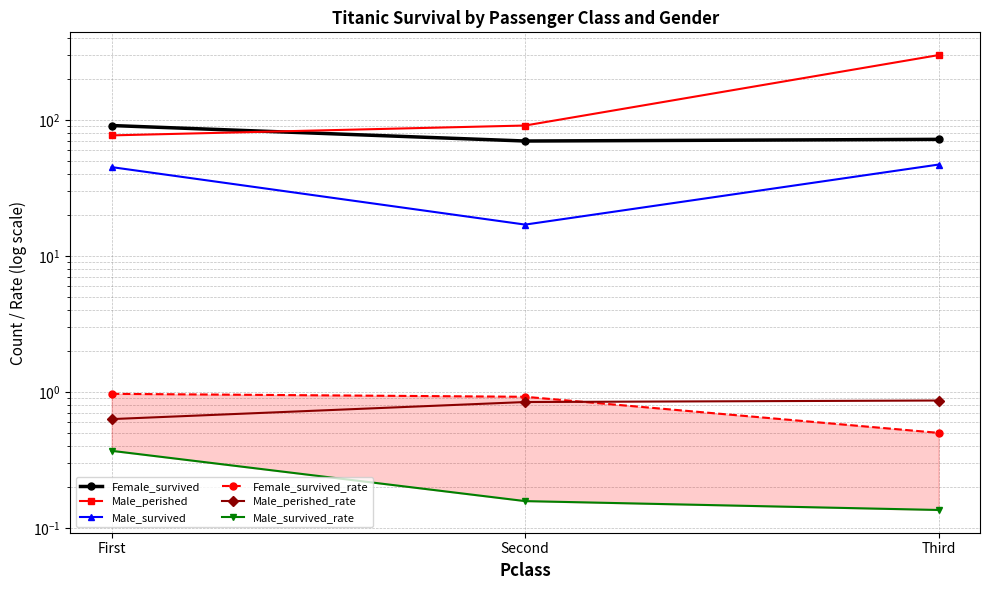

At which category does the chart reach its minimum across all series?

Third